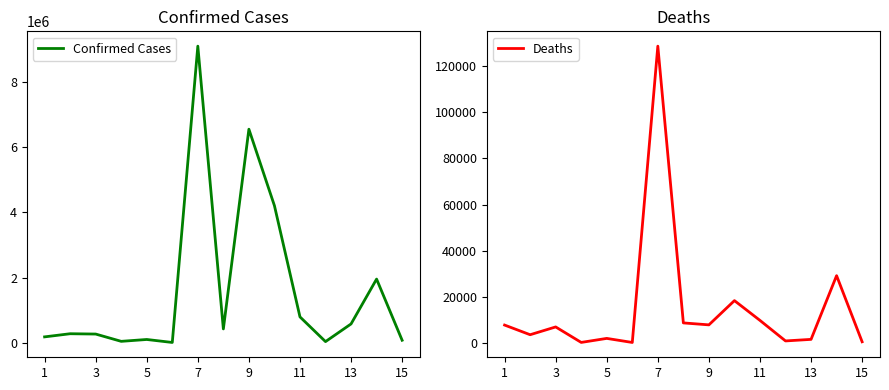

True or false: Deaths has more than 1 points higher than both neighbors.

True